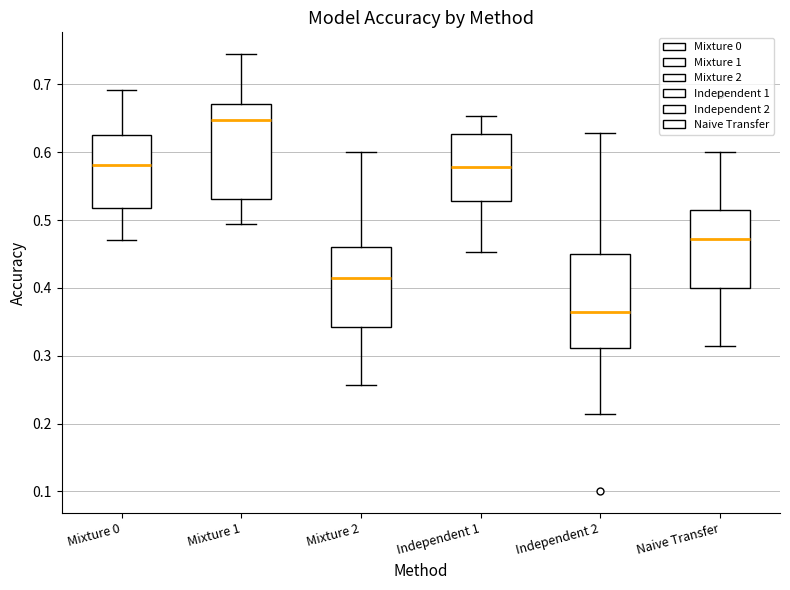

Reading left to right, transcribe this box plot: for each box, give where its median line is, the range the box spans, and where its two whiskers end, as read against the y-axis. The values are not printed on the chart, so give them approximately, as read against the axis.

Mixture 0: median 0.58, box 0.52 to 0.63, whiskers 0.47 to 0.69
Mixture 1: median 0.65, box 0.53 to 0.67, whiskers 0.49 to 0.74
Mixture 2: median 0.41, box 0.34 to 0.46, whiskers 0.26 to 0.60
Independent 1: median 0.58, box 0.53 to 0.63, whiskers 0.45 to 0.65
Independent 2: median 0.36, box 0.31 to 0.45, whiskers 0.21 to 0.63
Naive Transfer: median 0.47, box 0.40 to 0.51, whiskers 0.31 to 0.60